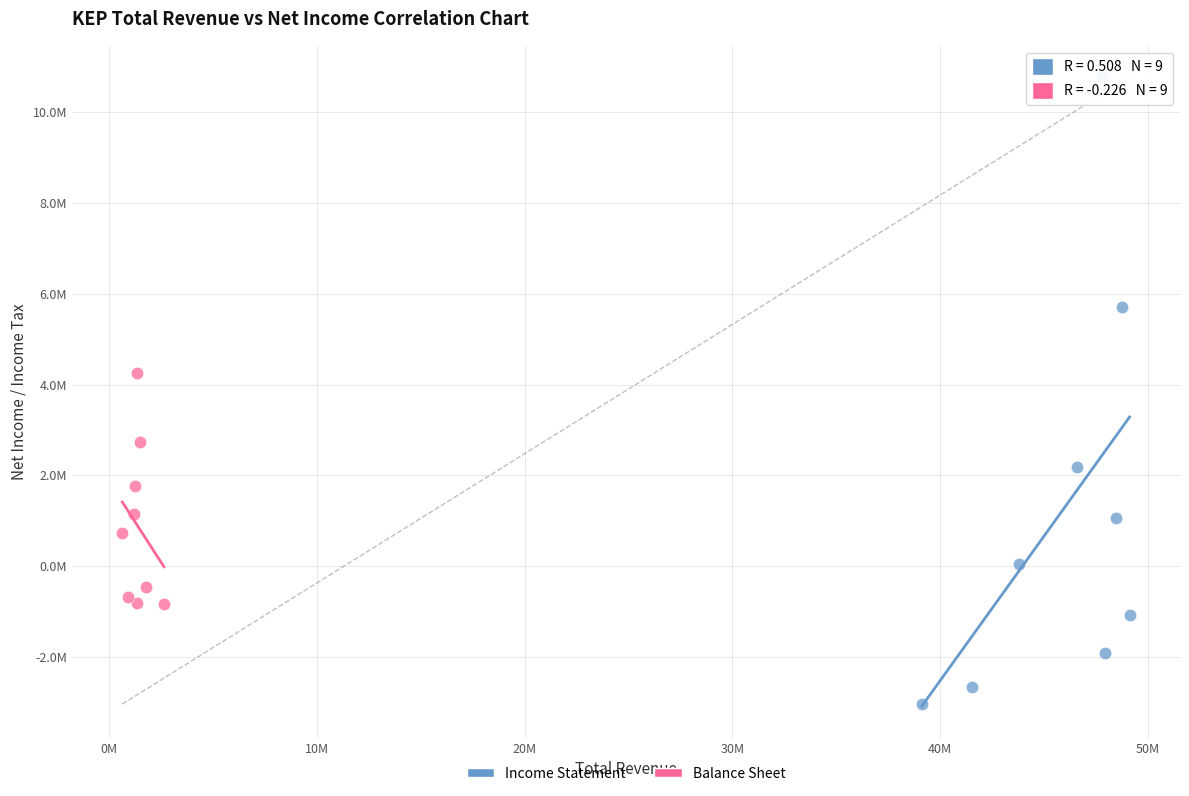

Which series has the widest spread of Y values?

Income Statement